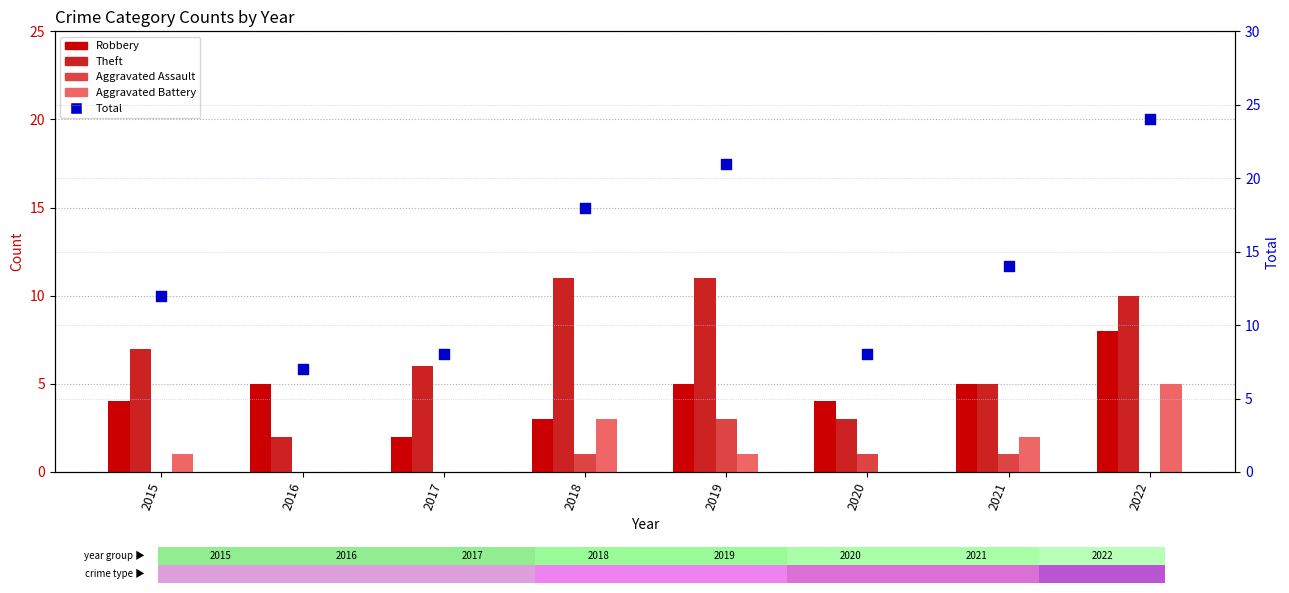

Which series has the largest Y range (max minus min)?

Total